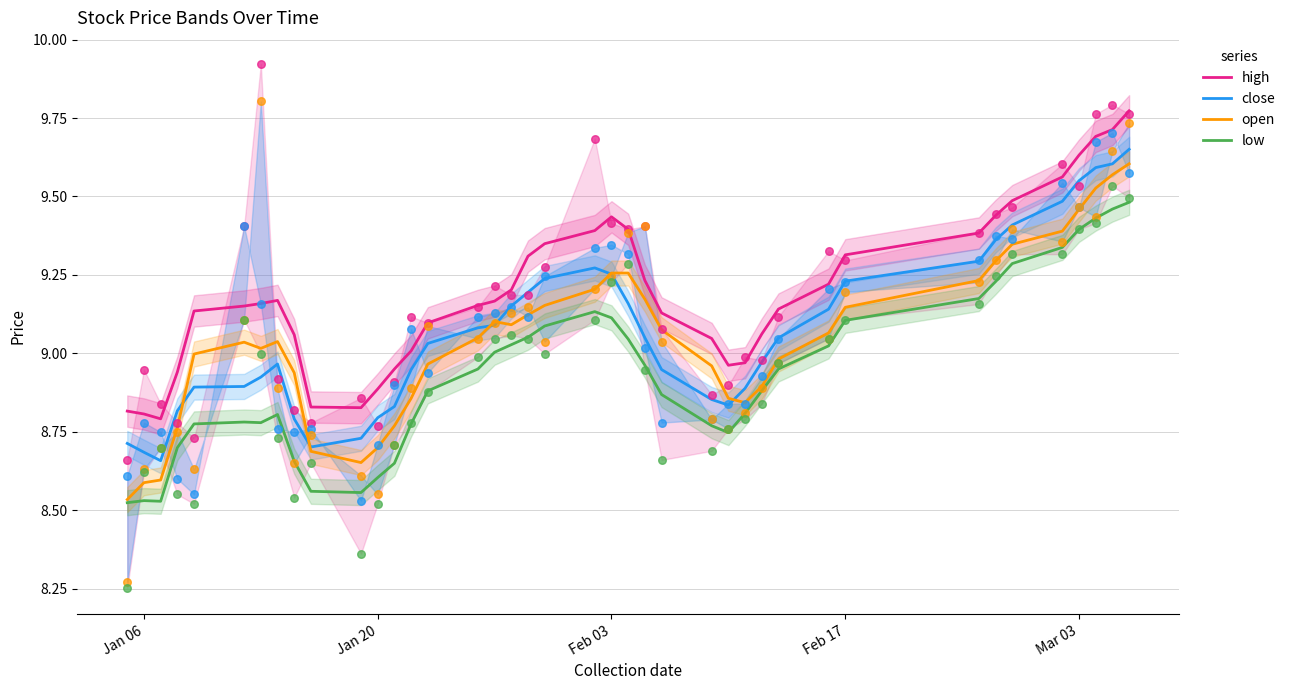

At how many categories does at least one series exceed 9?

30